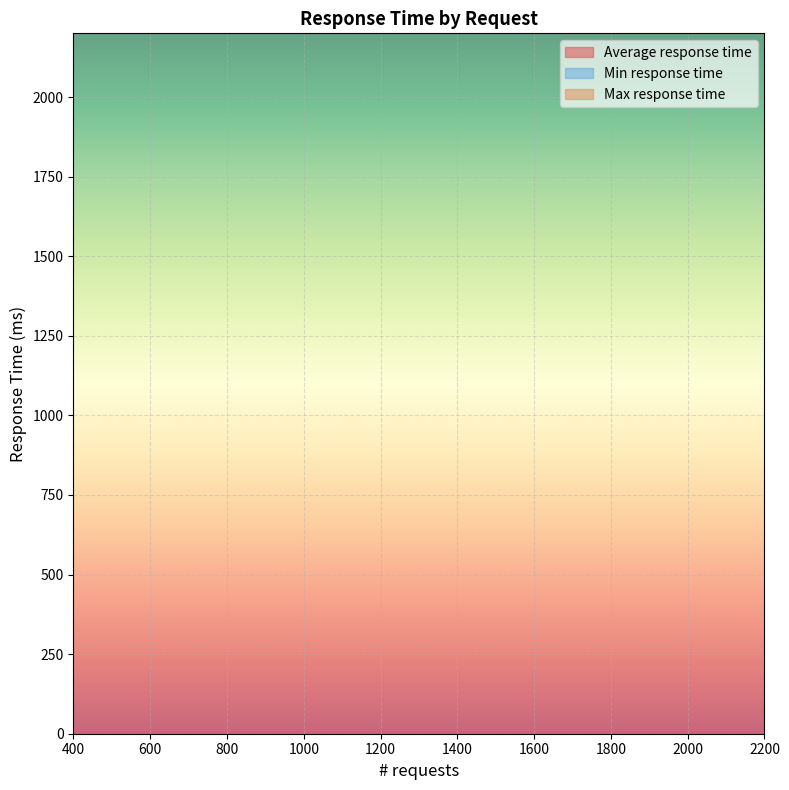

At how many categories does at least one series exceed 1592?

3